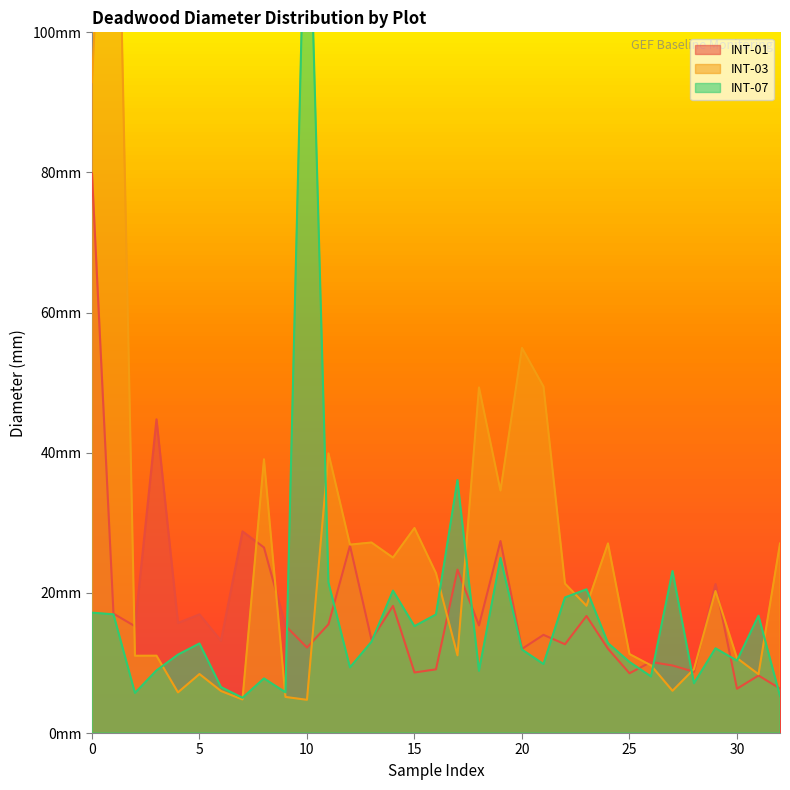

The INT-07 series shows 9.4 at 12. True or false?

True